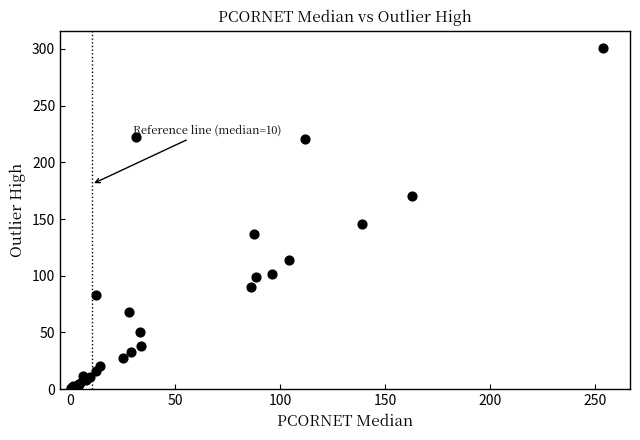

What Y value in the scatter plot is closest to 150?

146.0